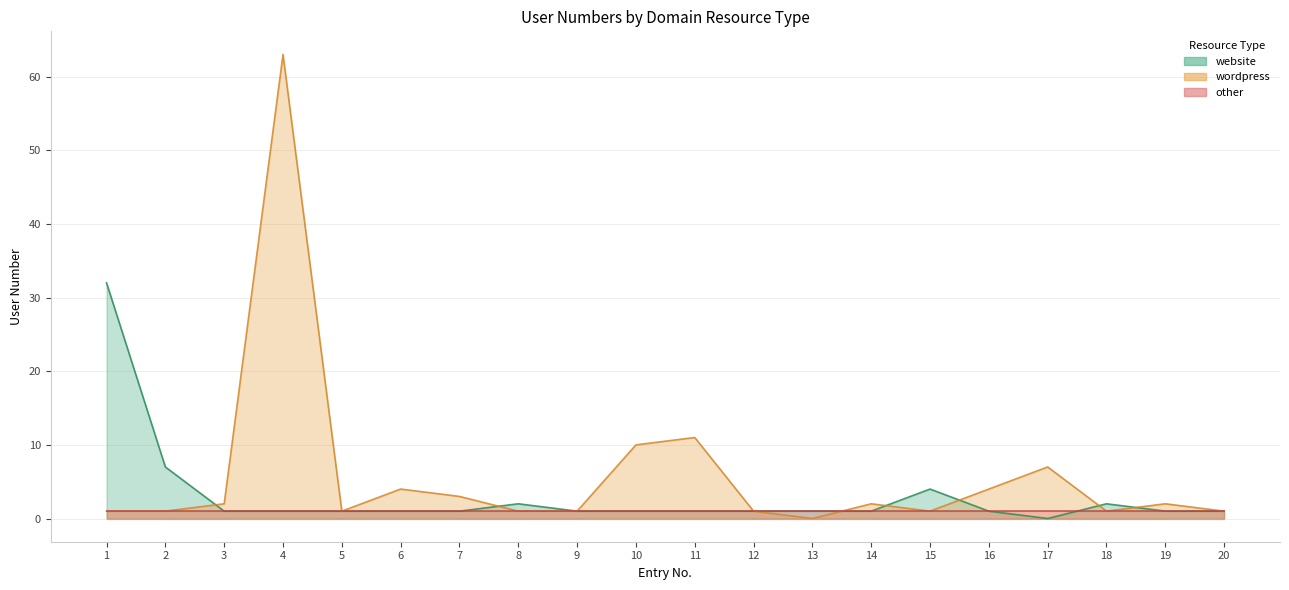

True or false: website and wordpress intersect in this chart.

True